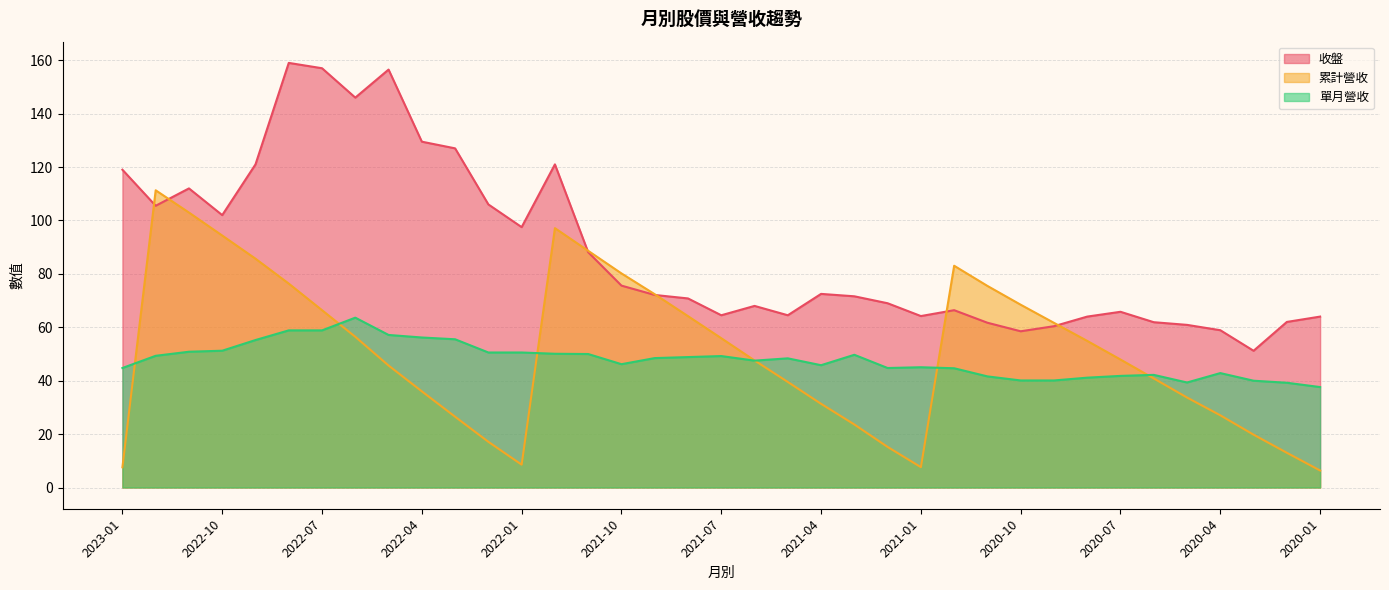

Reading right to left, list all the values displayed in this chart.

累計營收: 2020-01=6.4	2020-02=13.0	2020-03=19.8	2020-04=27.0	2020-05=33.7	2020-06=40.8	2020-07=47.9	2020-08=54.9	2020-09=61.7	2020-10=68.4	2020-11=75.5	2020-12=83.0	2021-01=7.6	2021-02=15.2	2021-03=23.6	2021-04=31.3	2021-05=39.5	2021-06=47.6	2021-07=55.9	2021-08=64.2	2021-09=72.4	2021-10=80.2	2021-11=88.6	2021-12=97.1	2022-01=8.6	2022-02=17.1	2022-03=26.5	2022-04=36.0	2022-05=45.7	2022-06=56.4	2022-07=66.4	2022-08=76.4	2022-09=85.7	2022-10=94.4	2022-11=103.0	2022-12=111.3	2023-01=7.6
單月營收: 2020-01=37.6	2020-02=39.2	2020-03=40.0	2020-04=42.8	2020-05=39.3	2020-06=42.2	2020-07=41.8	2020-08=41.1	2020-09=40.1	2020-10=40.1	2020-11=41.6	2020-12=44.7	2021-01=45.0	2021-02=44.7	2021-03=49.7	2021-04=45.8	2021-05=48.4	2021-06=47.5	2021-07=49.2	2021-08=48.8	2021-09=48.5	2021-10=46.2	2021-11=50.0	2021-12=50.1	2022-01=50.6	2022-02=50.6	2022-03=55.5	2022-04=56.2	2022-05=57.1	2022-06=63.6	2022-07=58.8	2022-08=58.8	2022-09=55.2	2022-10=51.2	2022-11=50.8	2022-12=49.3	2023-01=44.7
收盤: 2020-01=64.0	2020-02=62.0	2020-03=51.2	2020-04=58.9	2020-05=60.9	2020-06=61.9	2020-07=65.8	2020-08=64.0	2020-09=60.4	2020-10=58.5	2020-11=61.7	2020-12=66.4	2021-01=64.2	2021-02=69.0	2021-03=71.6	2021-04=72.5	2021-05=64.5	2021-06=68.0	2021-07=64.5	2021-08=70.8	2021-09=72.1	2021-10=75.6	2021-11=88.1	2021-12=121.0	2022-01=97.5	2022-02=106.0	2022-03=127.0	2022-04=129.5	2022-05=156.5	2022-06=146.0	2022-07=157.0	2022-08=159.0	2022-09=121.0	2022-10=102.0	2022-11=112.0	2022-12=105.5	2023-01=119.0